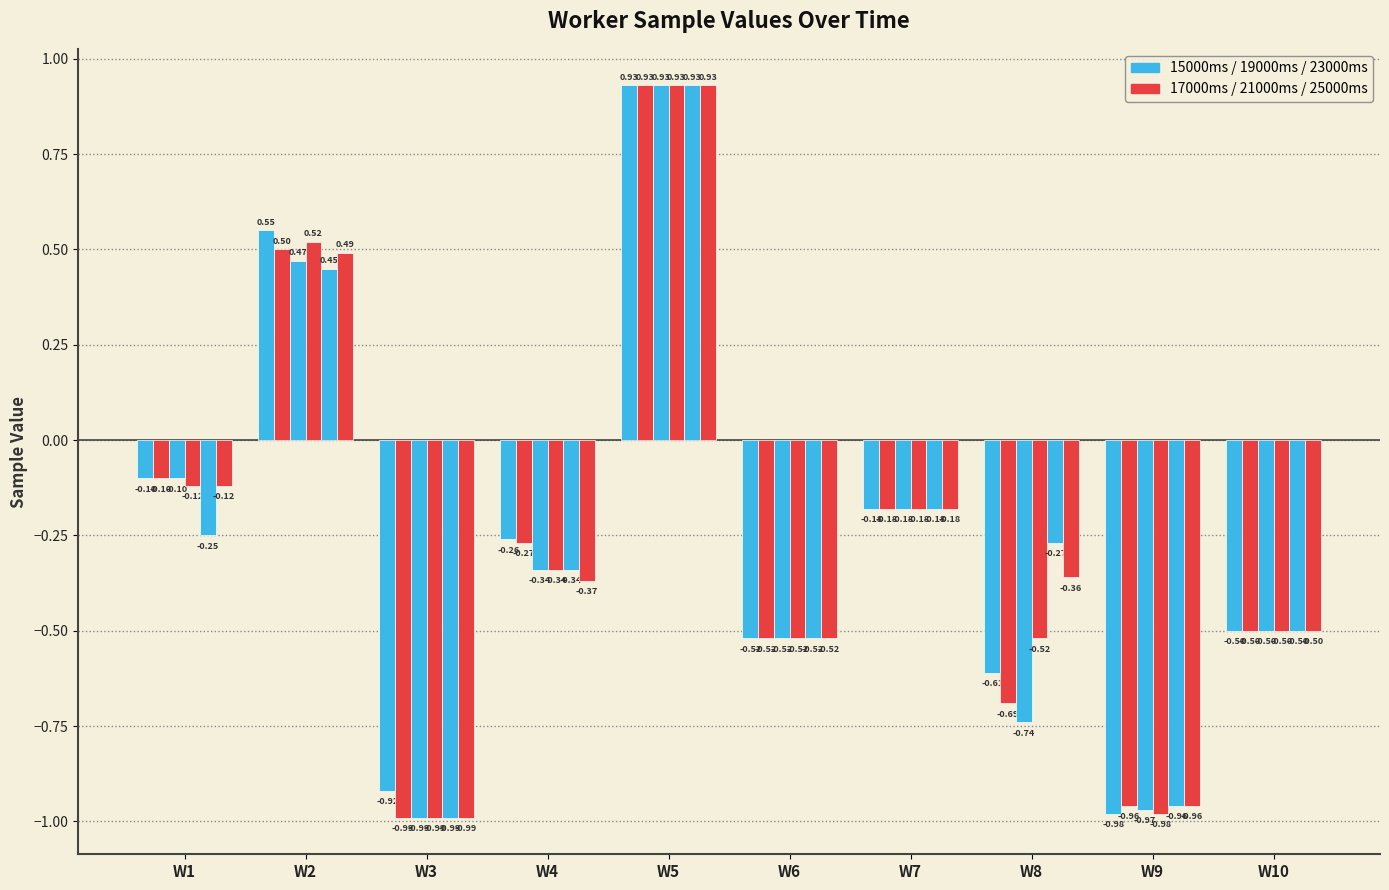

Count the number of categories in the chart.

10